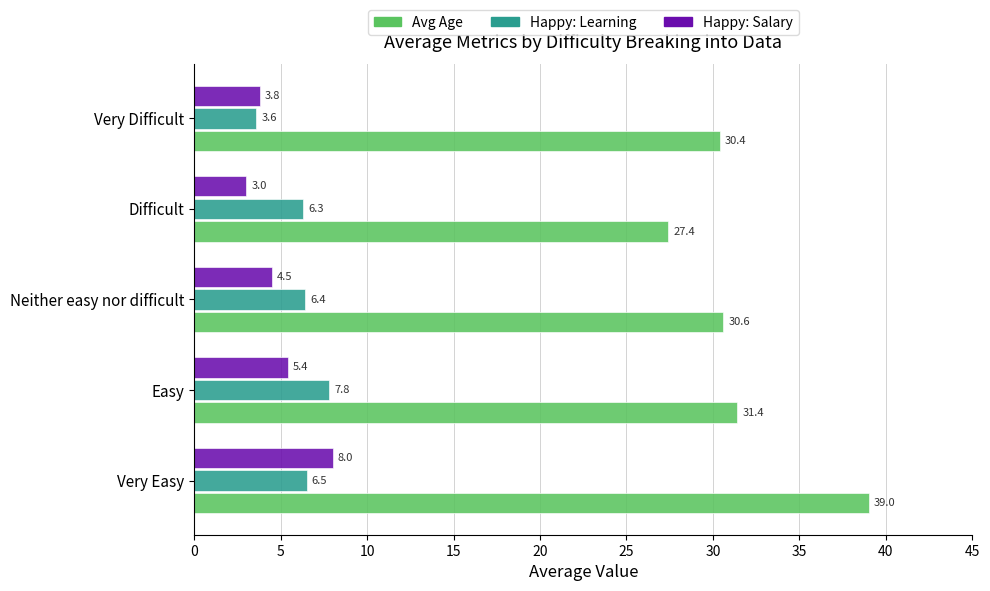

What is the spread (max minus min) of values at Very Difficult?

26.8